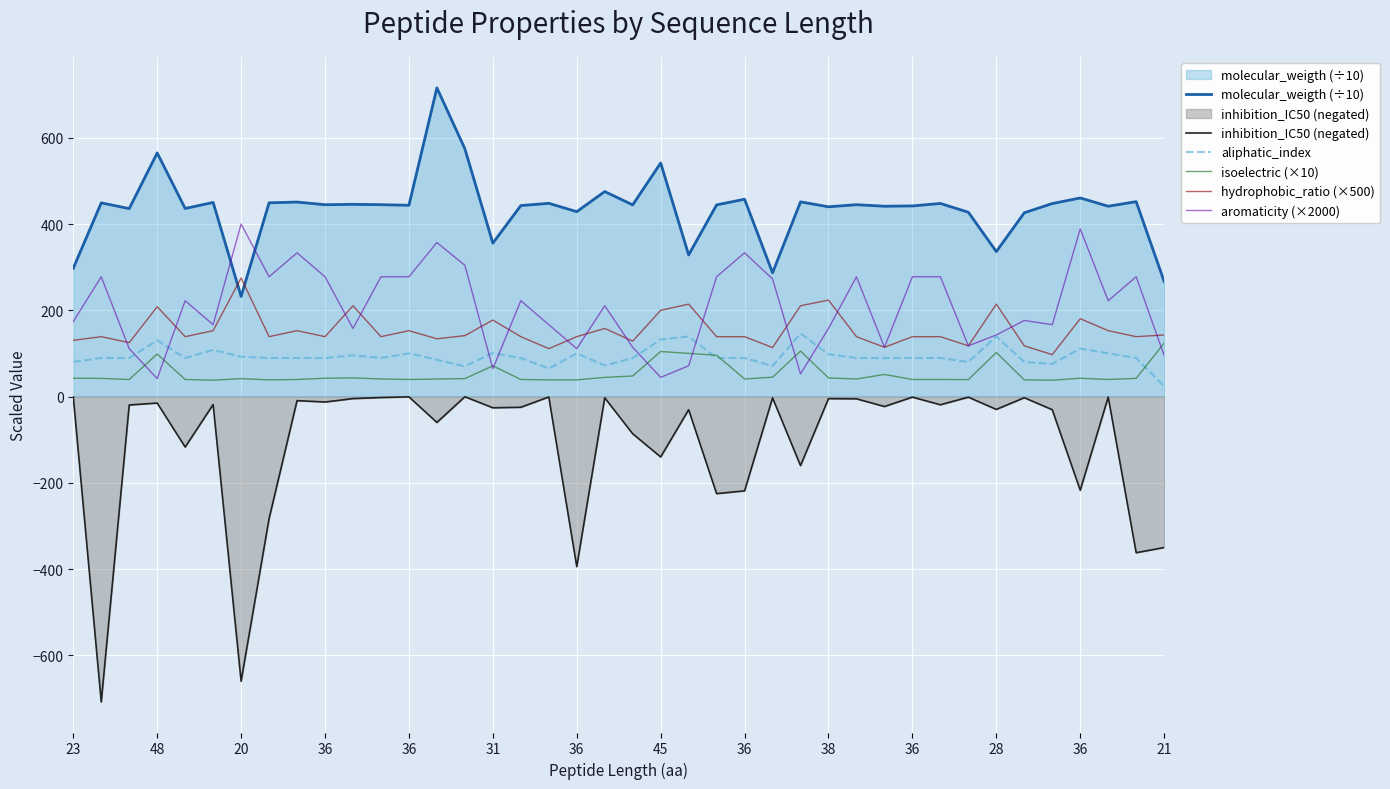

Is it true that aliphatic_index equals 36.5 at 48?

False